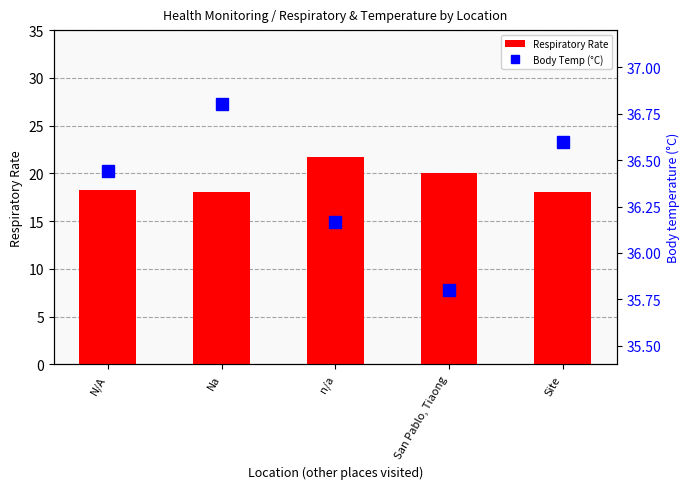

Which series has the largest total across all categories?

Body Temp (°C)